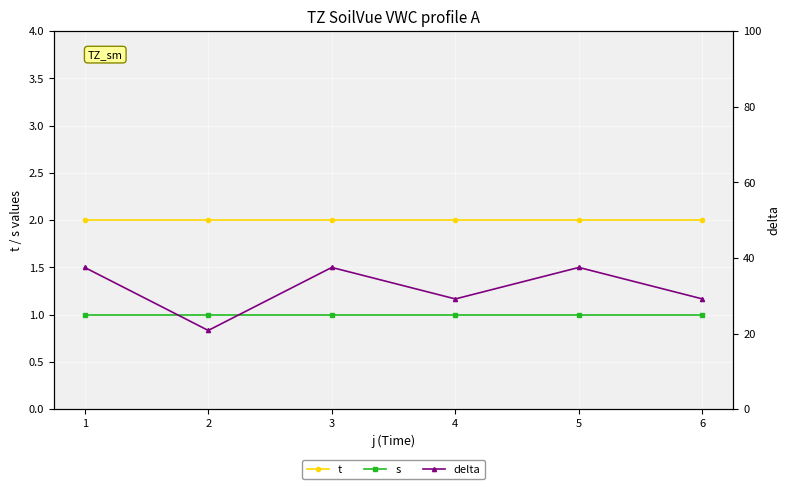

How many lines are shown in the chart?

3